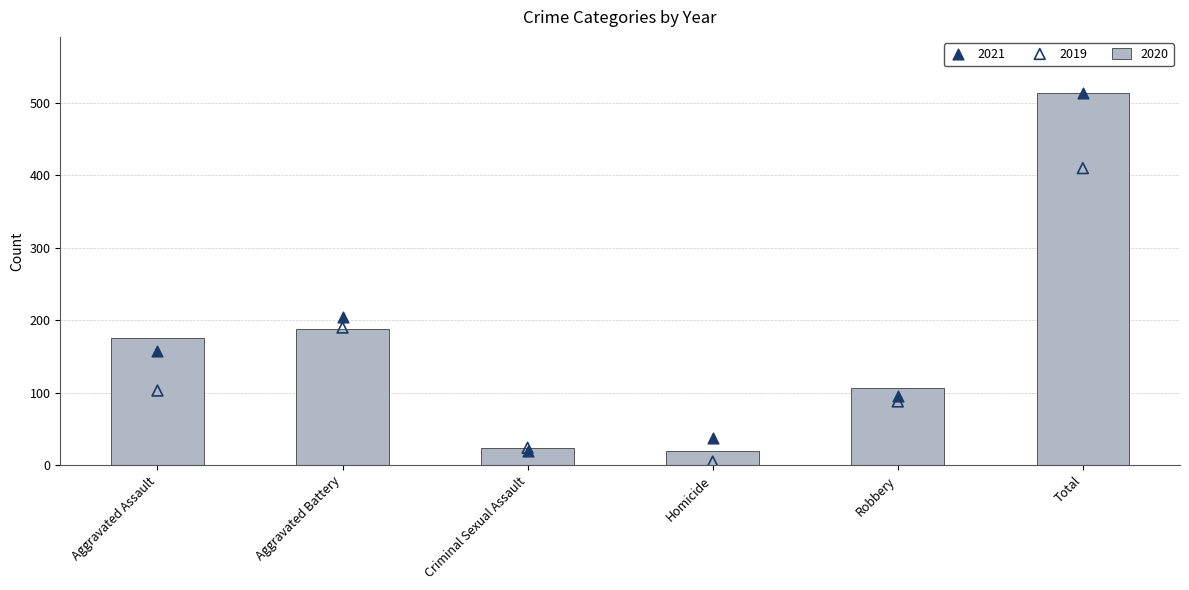

At which category is the sum across all series the highest?

Total